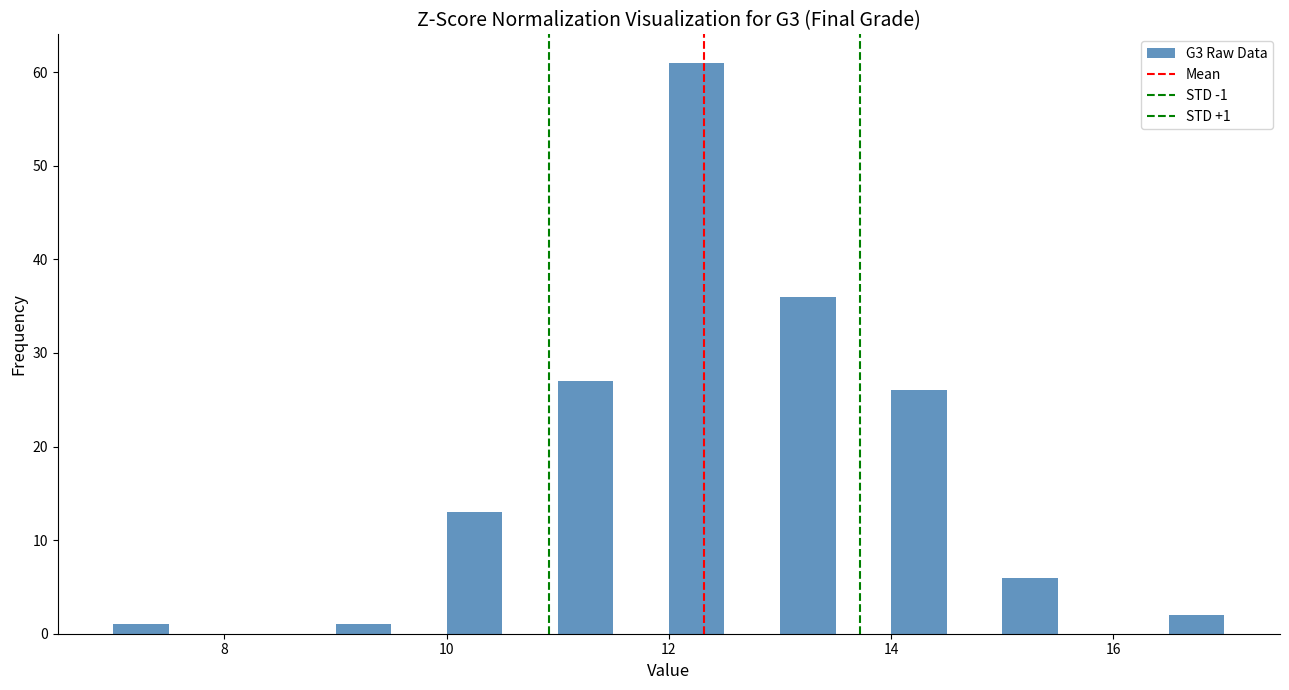

Read against the x-axis, roughly where is the centre of the tallest bar?

12.2